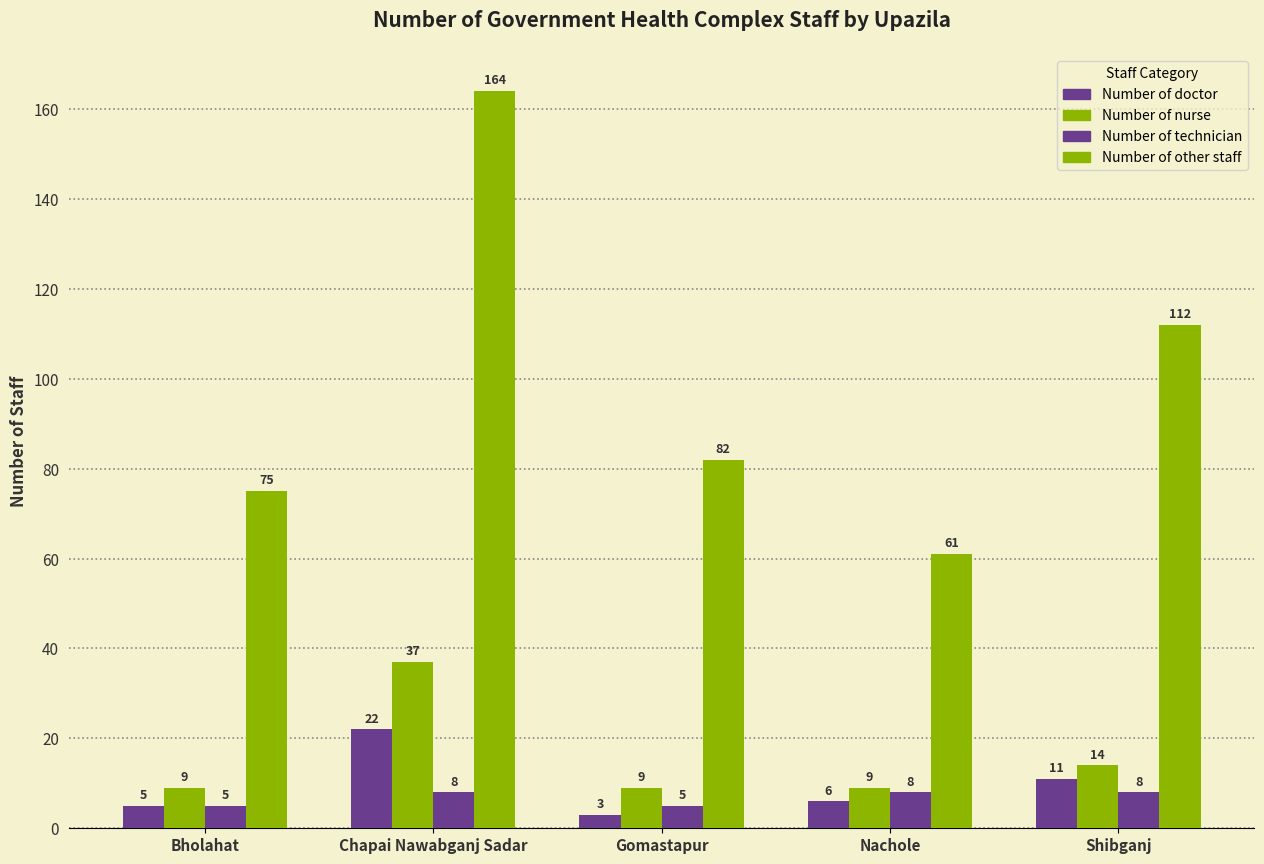

How many values in the Number of doctor series are below 6?

2